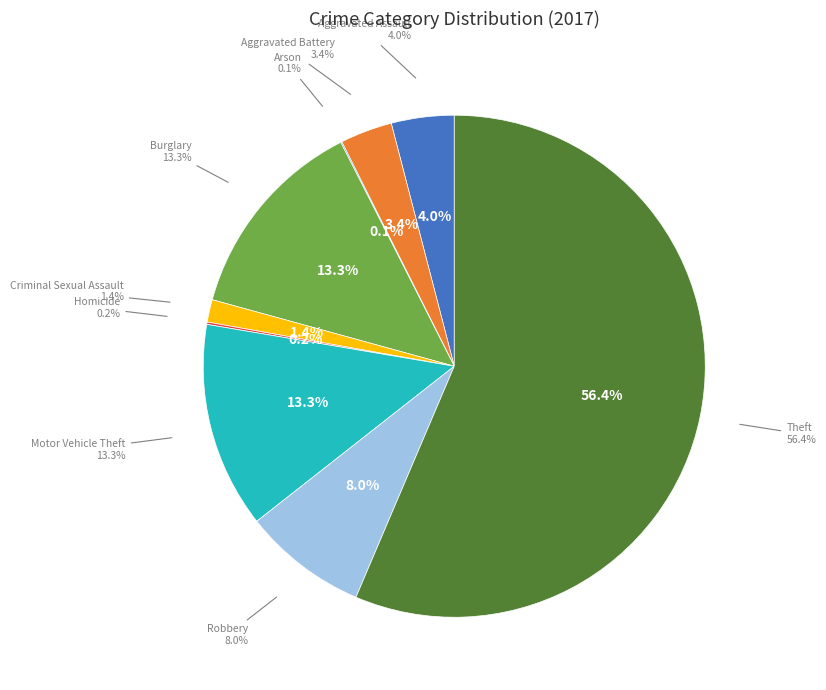

Which category has the biggest portion of the pie?

Theft